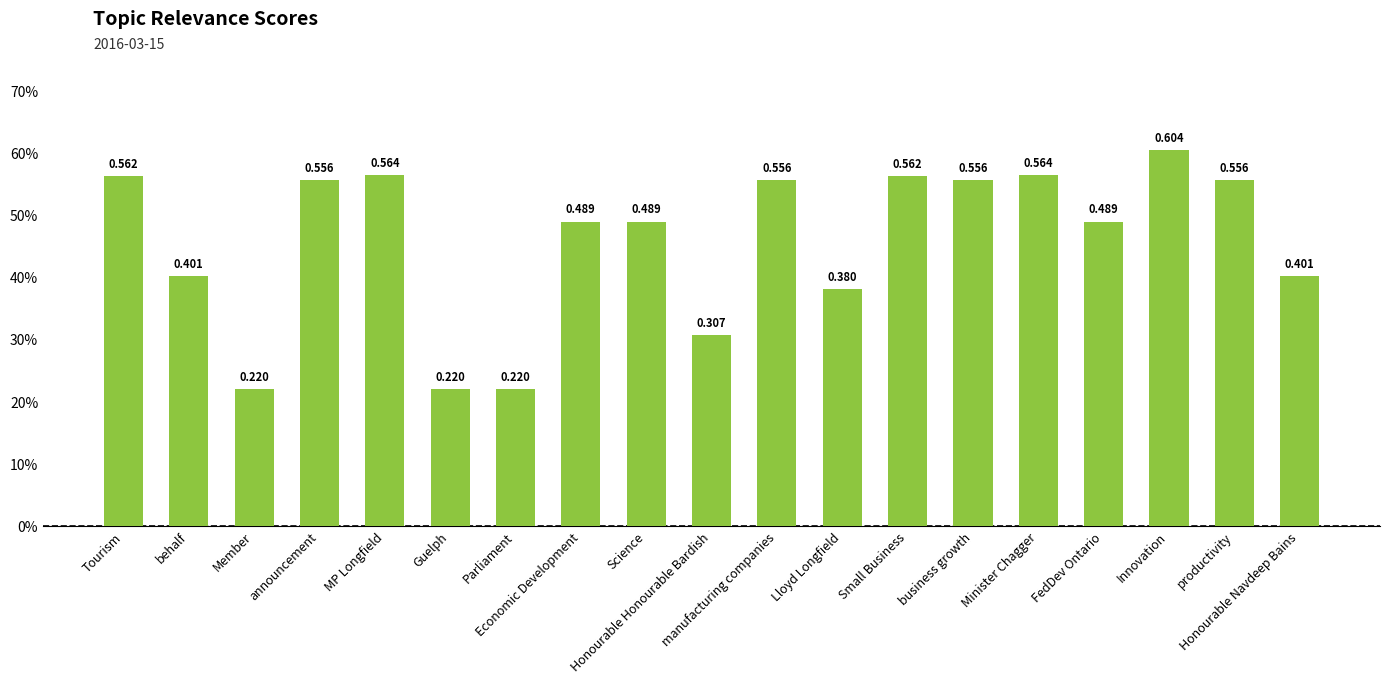

How many values are between 0 and 1?

19